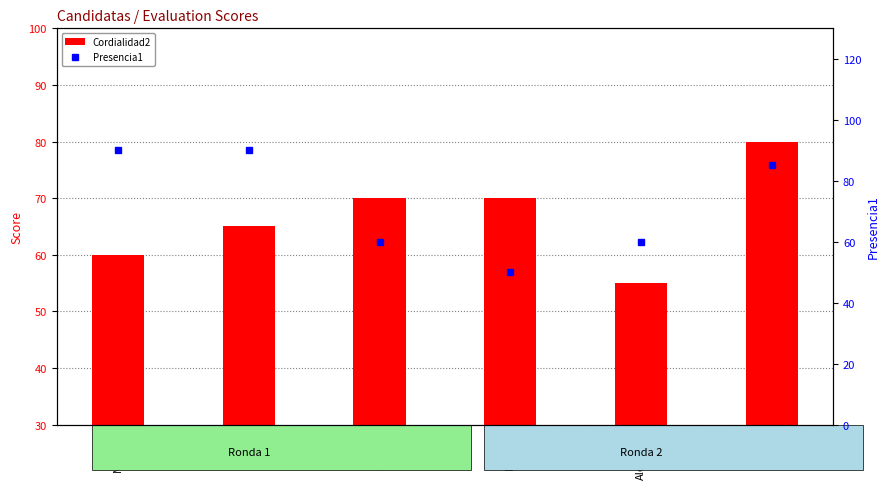

Which series has the largest range (max minus min)?

Presencia1